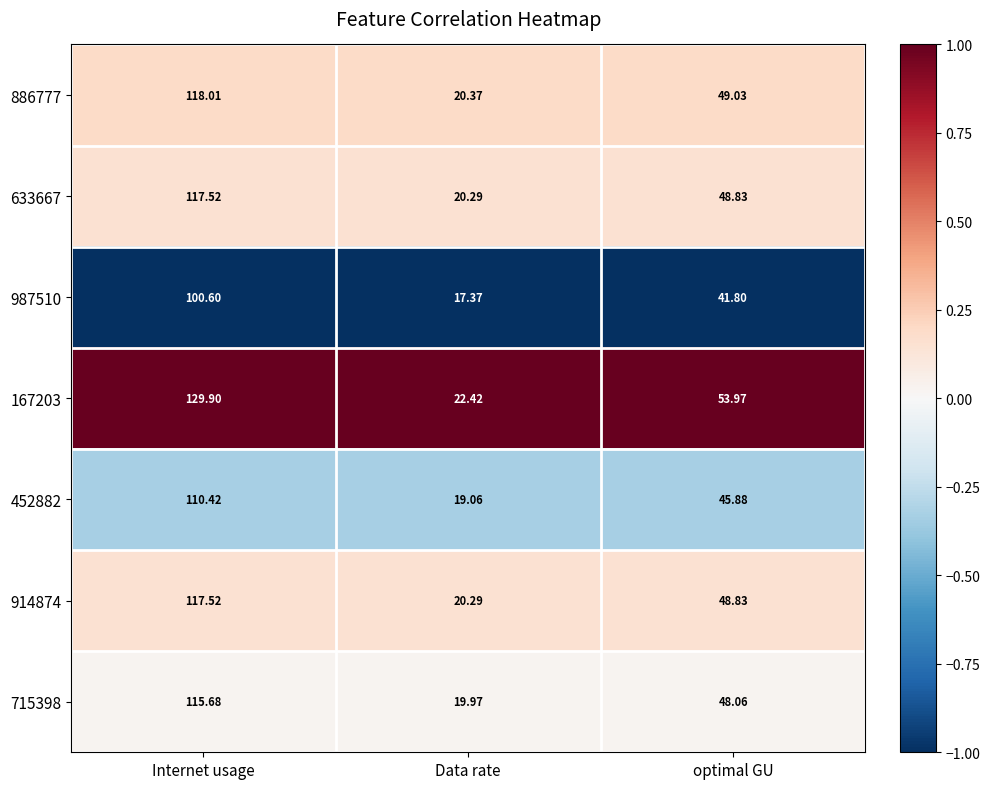

Is the value of 633667 at Data rate greater than the value of 914874 at Internet usage?

No